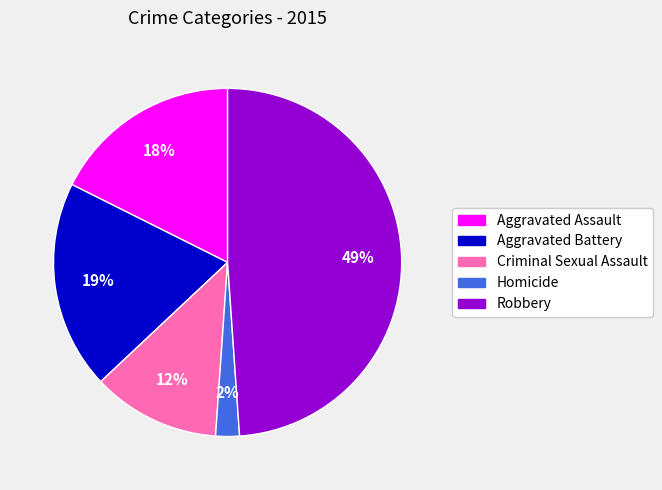

How many slices are in this pie chart?

5